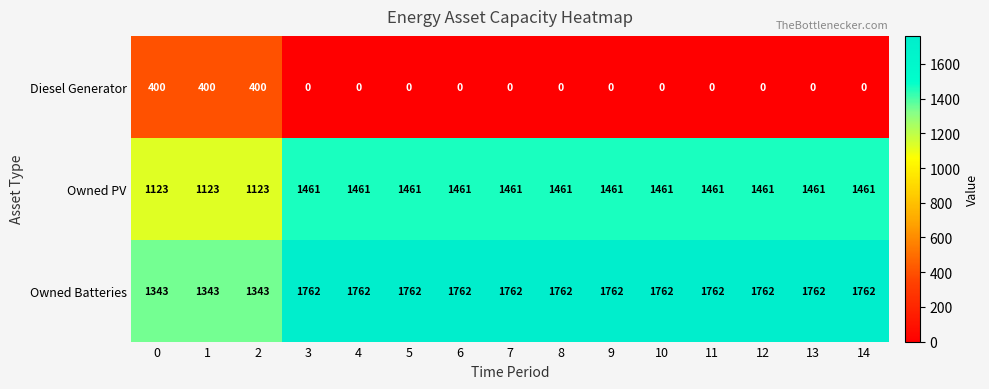

What is the total value across all series at 9?

3223